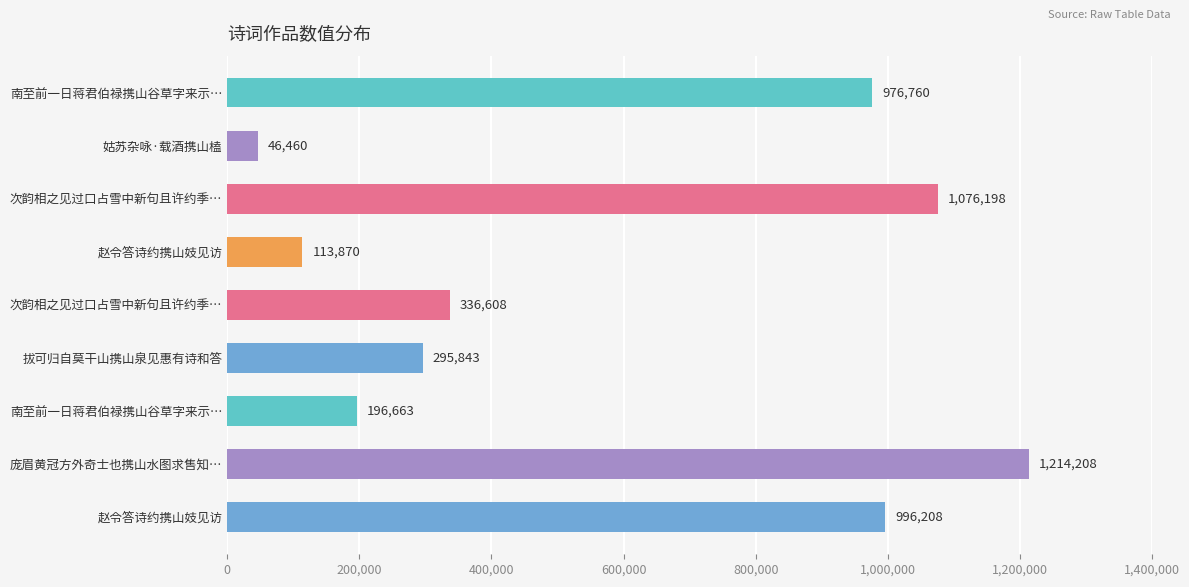

How many categories are shown in the chart?

9